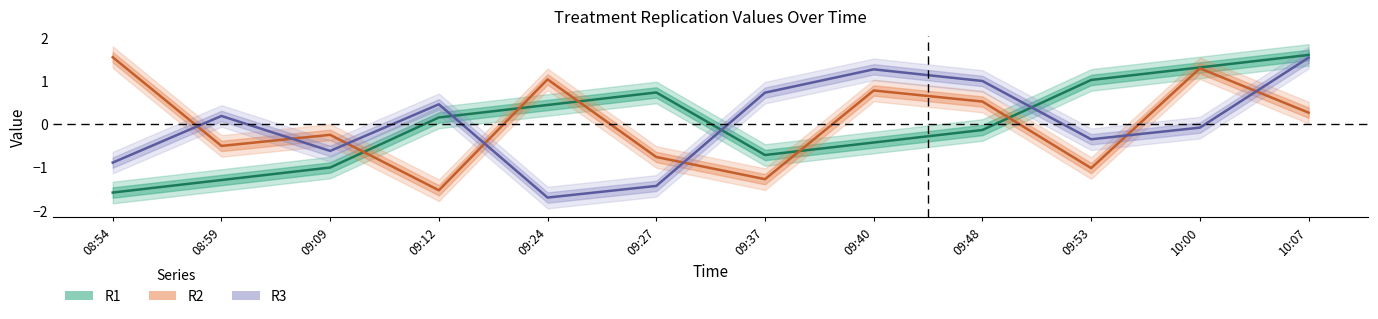

Where do R2 and R3 first cross each other?

08:54 and 08:59